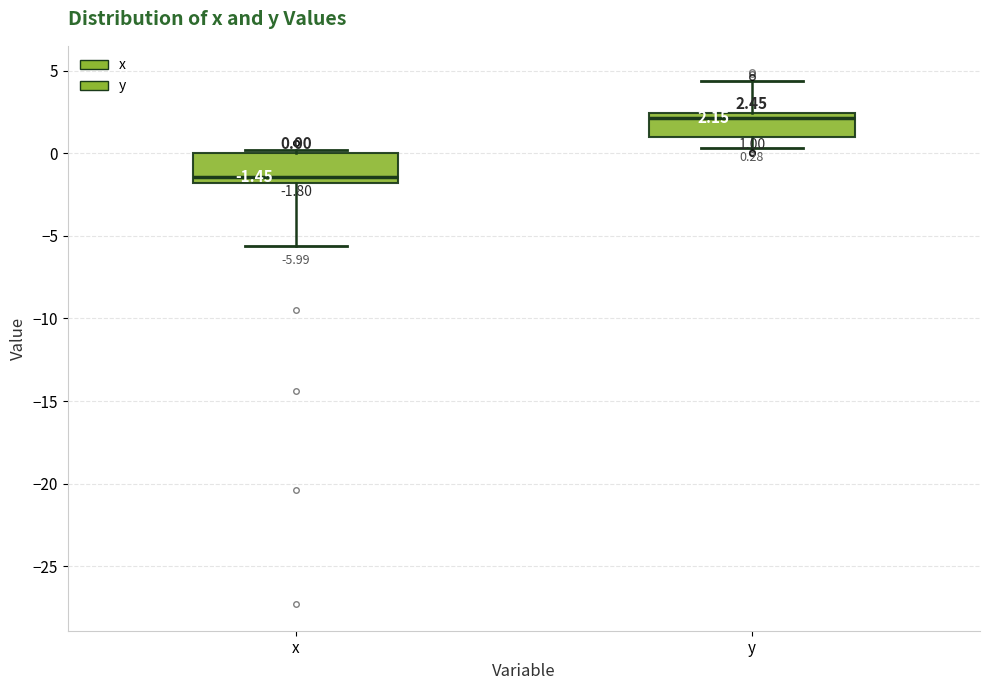

Which box has the highest median line?

y